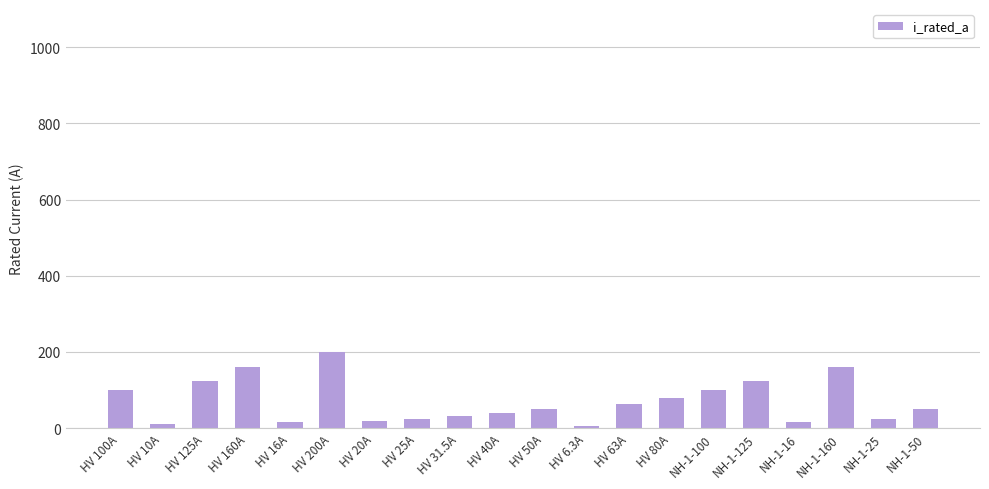

Count the number of data series in this chart.

1